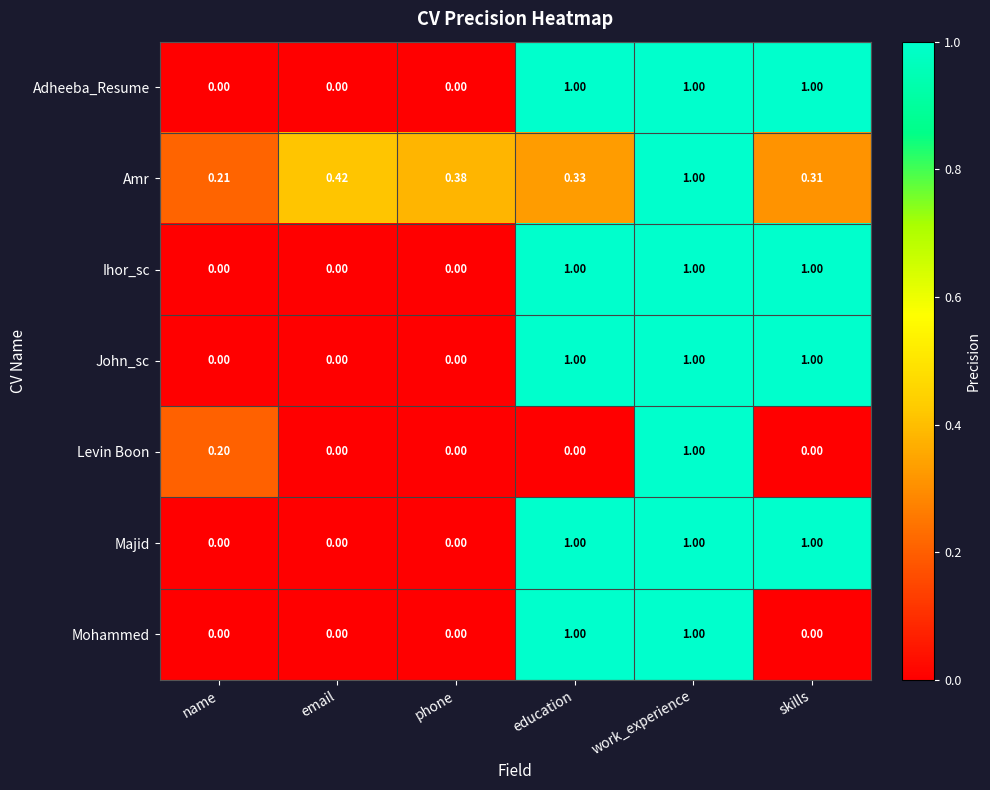

What is the maximum value shown in the chart?

1.0